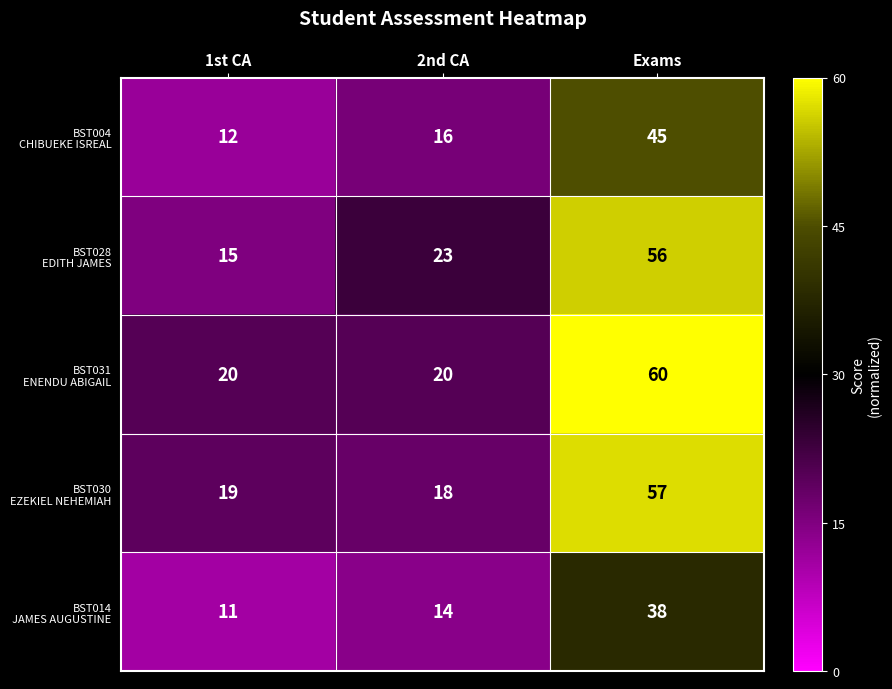

What is the difference between the highest and lowest values at 2nd CA?

9